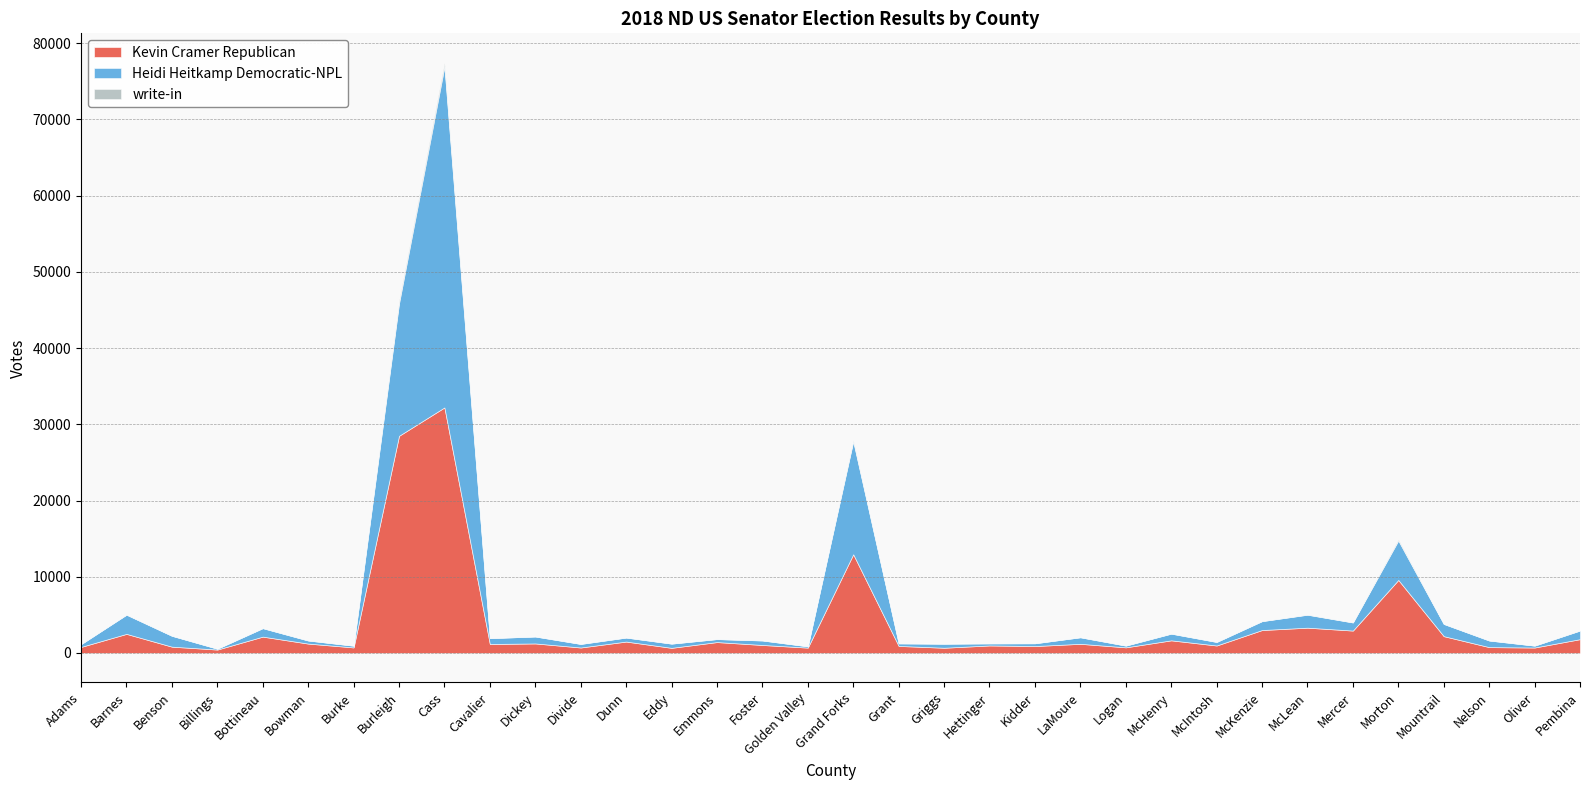

How many data points in Kevin Cramer Republican are less than 1203?

17